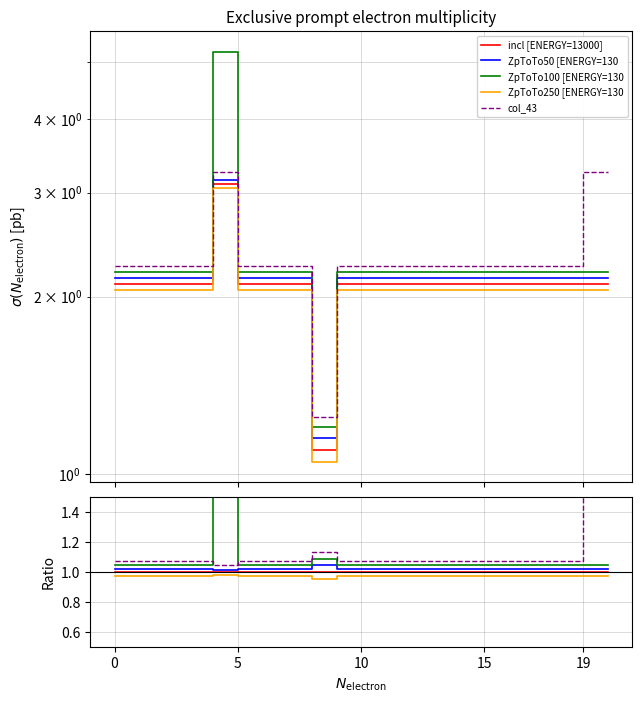

What is the average value of the ZpToTo250 [ENERGY=130 series?

1.0